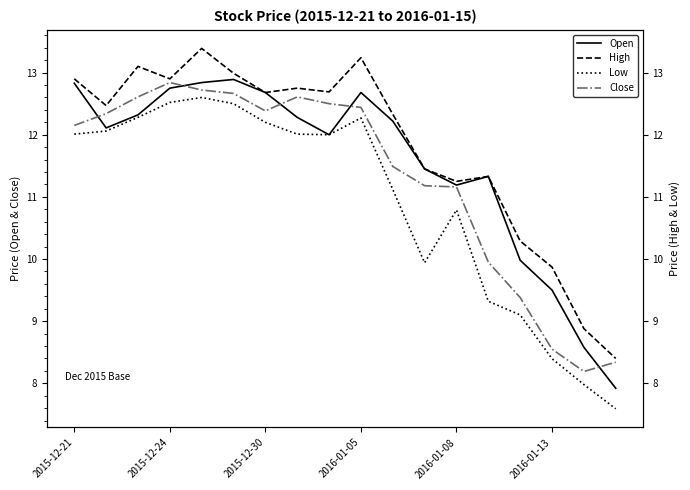

How many interior local peaks does the Close series have?

2